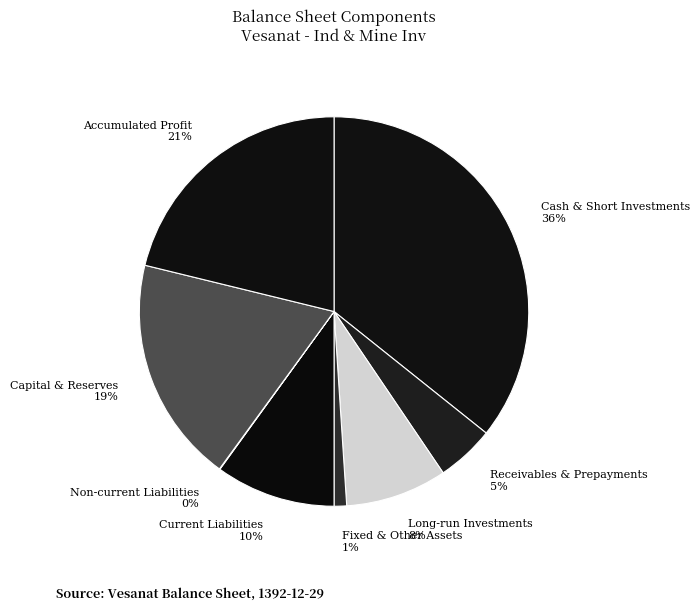

What is the ratio of the value at Cash & Short Investments 36% to the value at Capital & Reserves 19%?

1.9